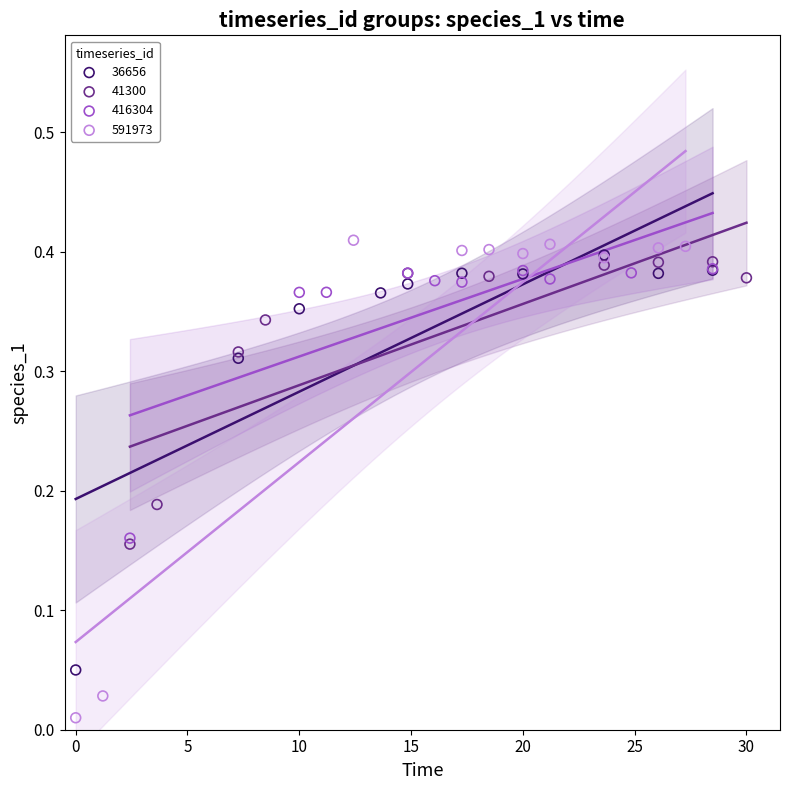

Which series has the widest spread of Y values?

591973